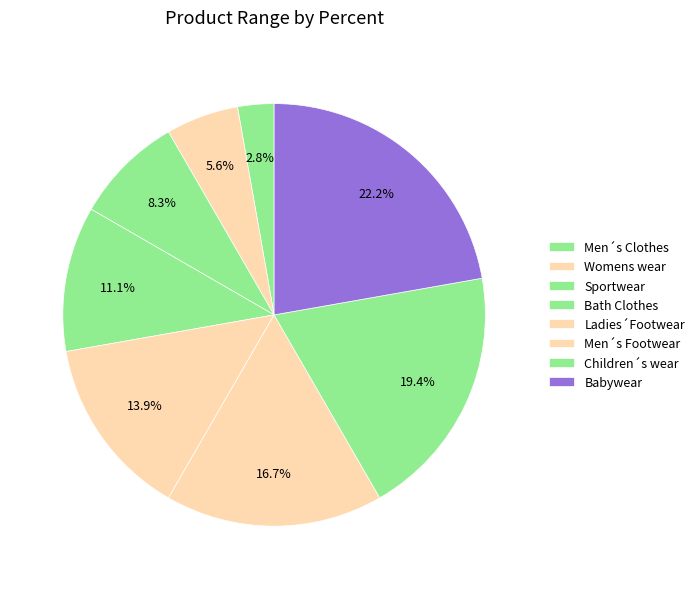

What percentage do Men´s Clothes and Men´s Footwear together represent?

19.4%